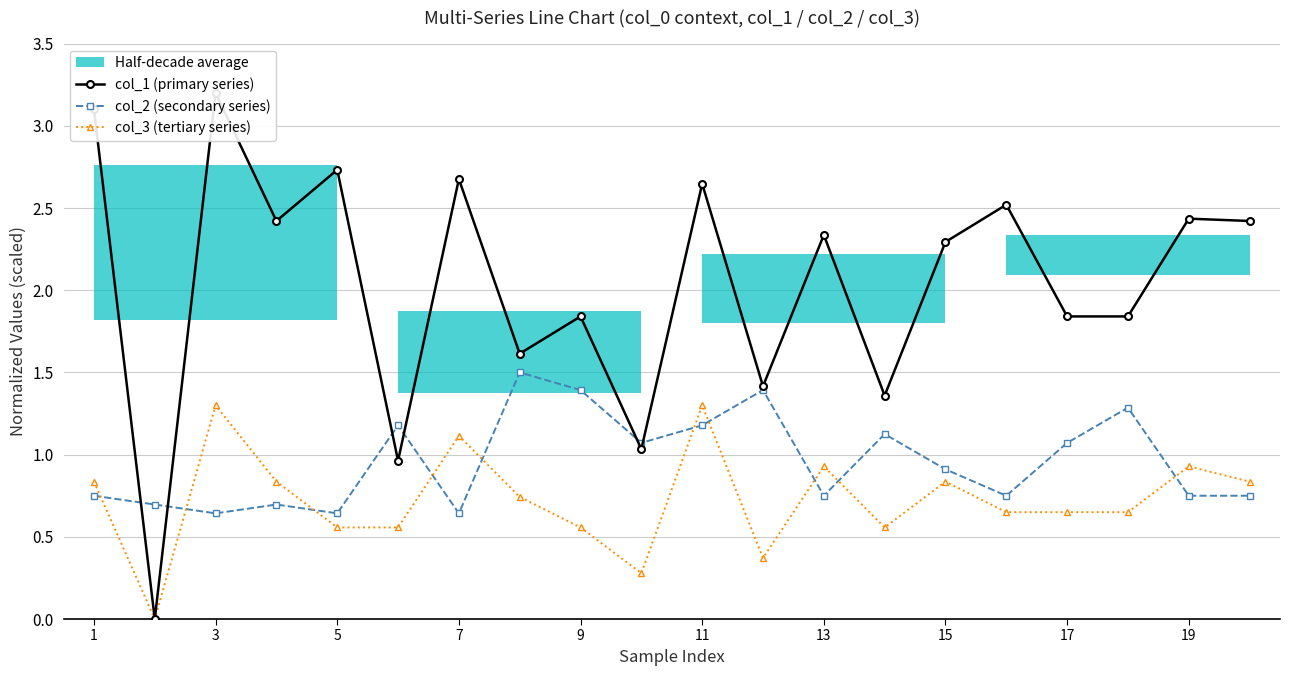

True or false: col_2 (secondary series) and col_3 (tertiary series) cross at least once.

True